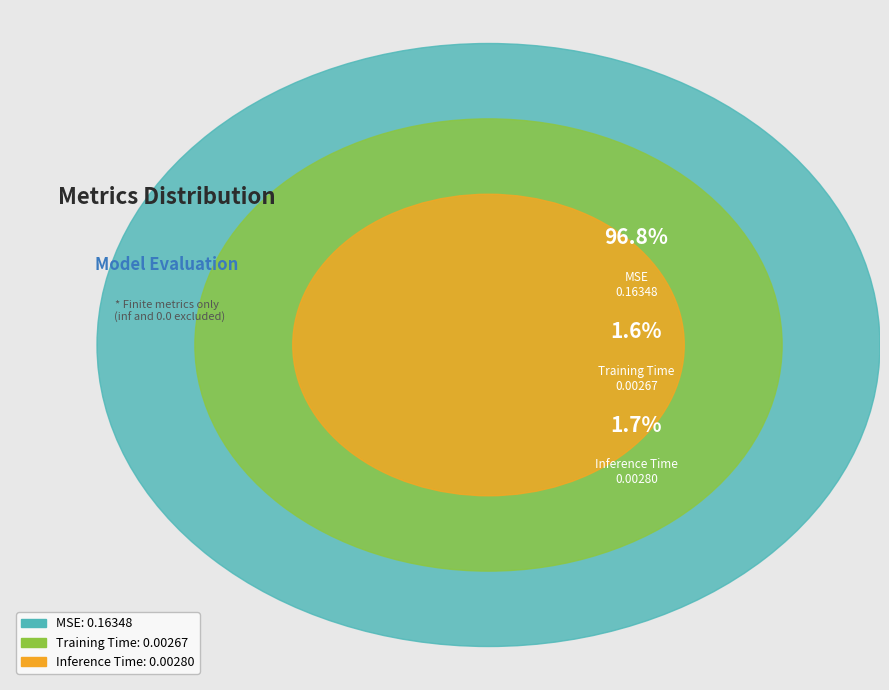

The MSE slice represents 99% of the pie. True or false?

False